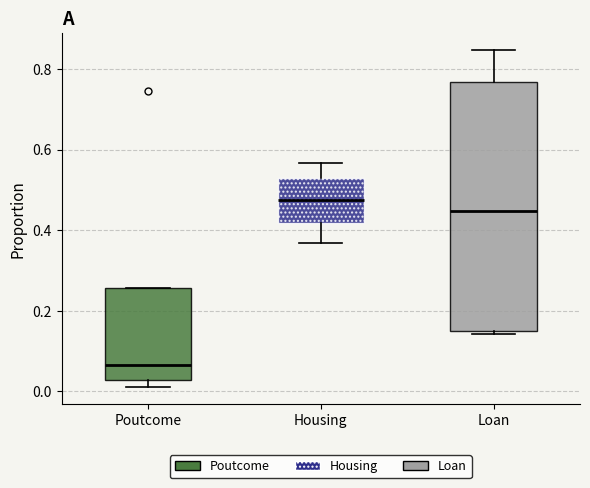

Reading left to right, read every box against the y-axis: the position of its median line, the range the box covers, and the ends of its whiskers. The values are not printed on the chart, so give them approximately, as read against the axis.

Poutcome: median 0.06, box 0.02 to 0.26, whiskers 0.02 (just below the box's lower edge) to 0.26
Housing: median 0.48, box 0.42 to 0.52, whiskers 0.36 to 0.56
Loan: median 0.44, box 0.16 to 0.76, whiskers 0.14 to 0.84